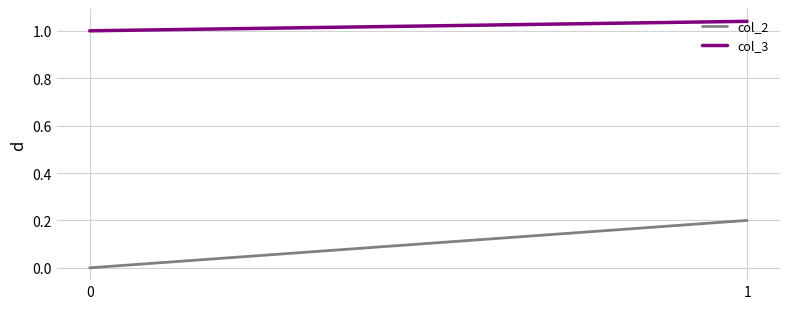

What is the value of the col_2 point at the 2nd from the left?

0.2